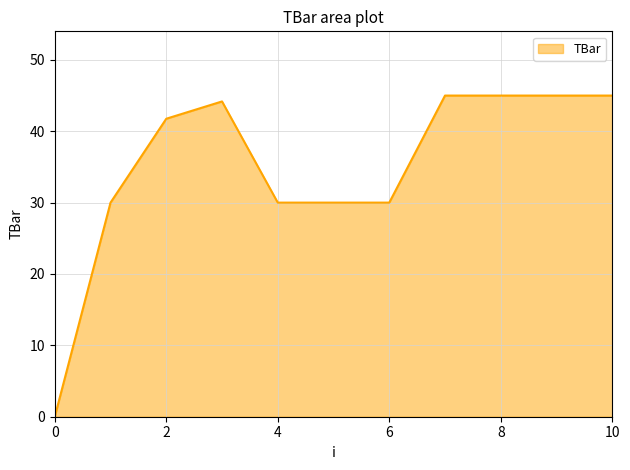

What is the difference between the maximum and minimum values?

45.0